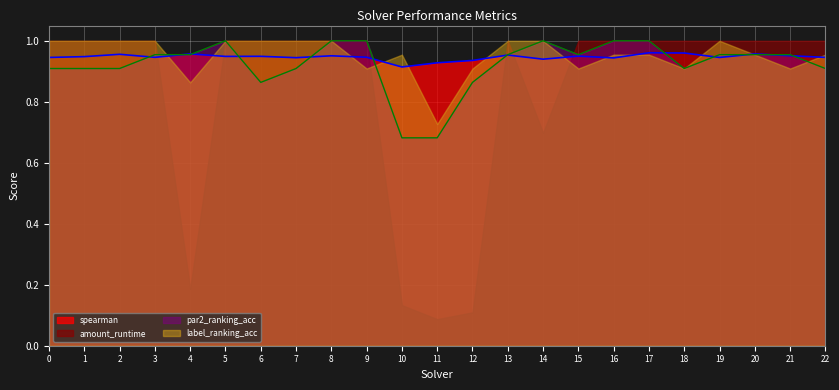

In spearman_line, how many points are higher than both neighbors (excluding endpoints)?

8